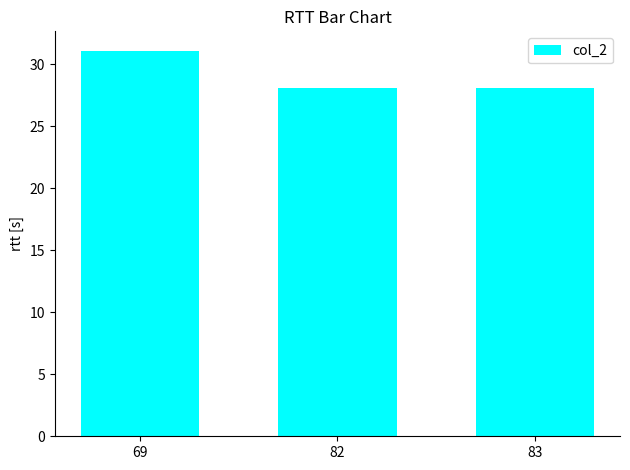

What is the difference between the maximum and second lowest values?

3.0